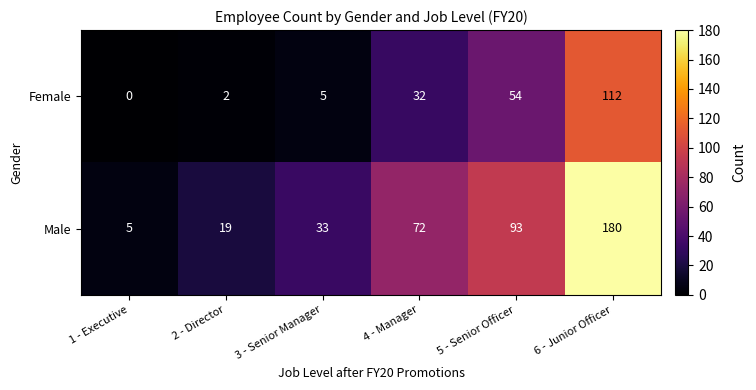

What is the spread (max minus min) of values at 6 - Junior Officer?

68